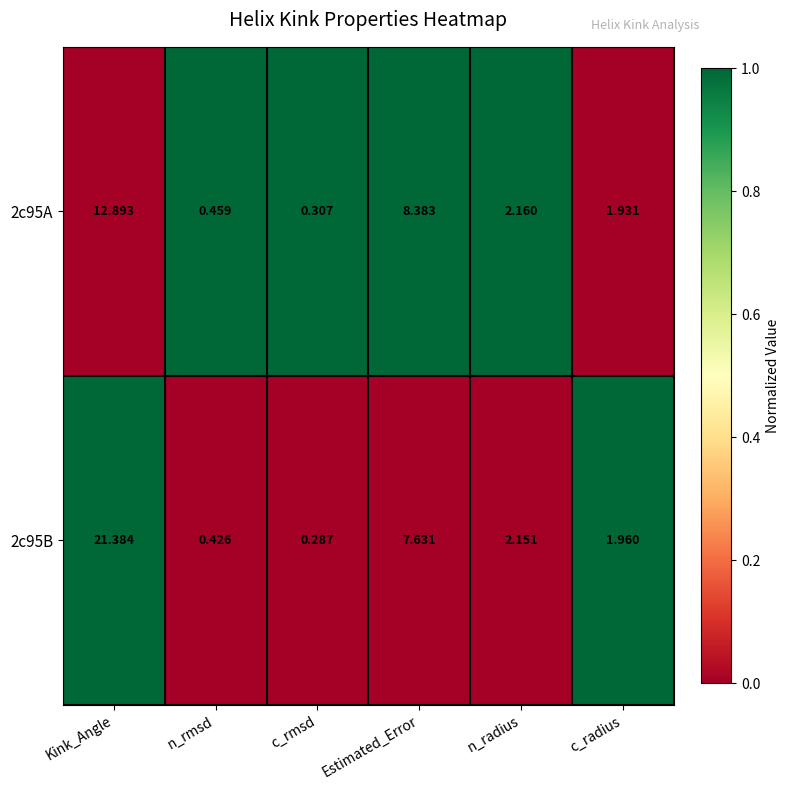

At which label is 2c95B closest to 10?

Estimated_Error